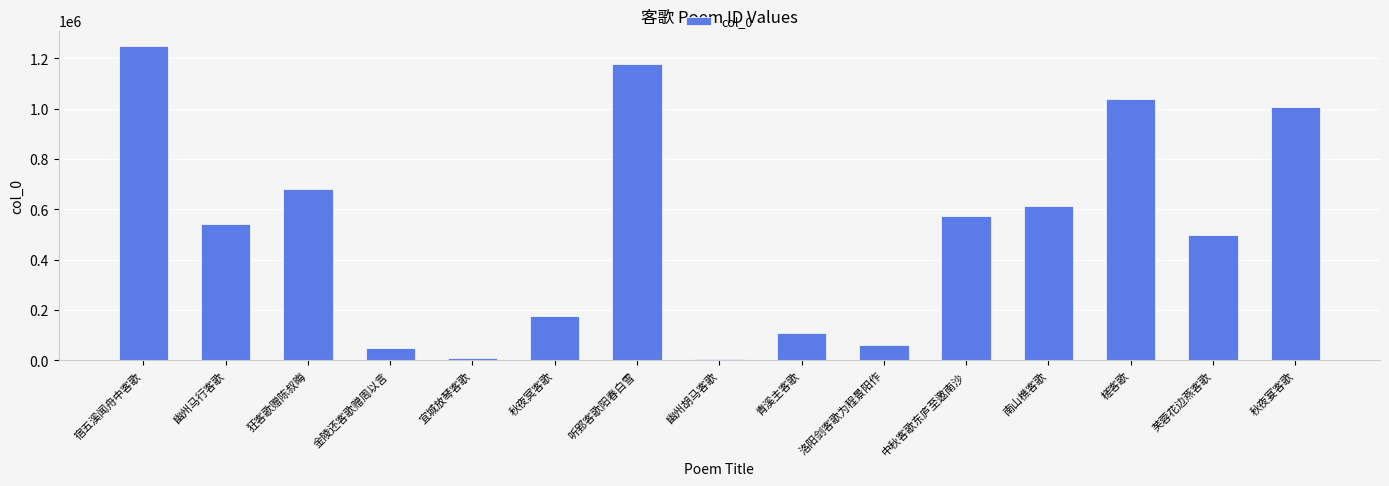

What is the label of the 7th bar from the right?

青溪主客歌